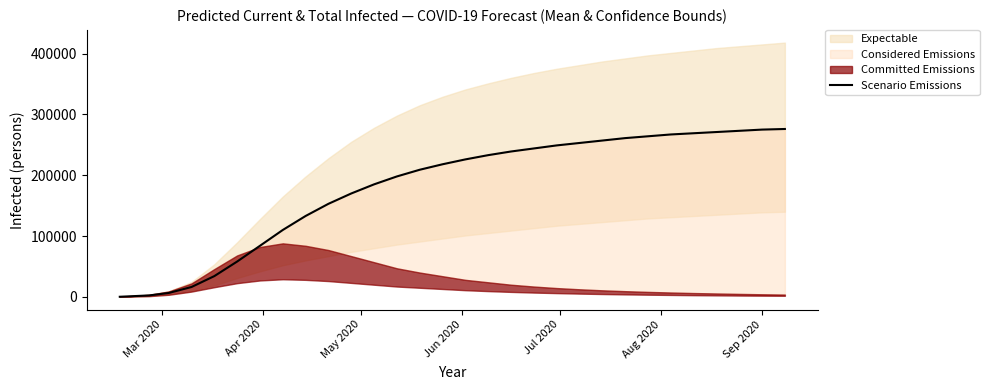

What is the smallest value displayed?

209